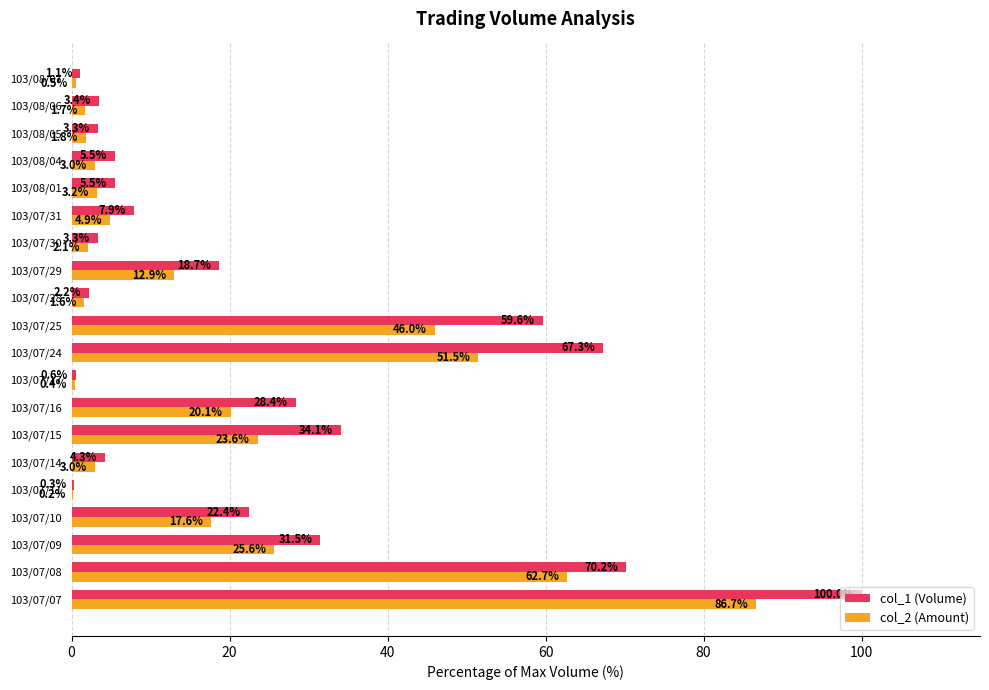

At which label is col_2 (Amount) closest to 43?

103/07/25